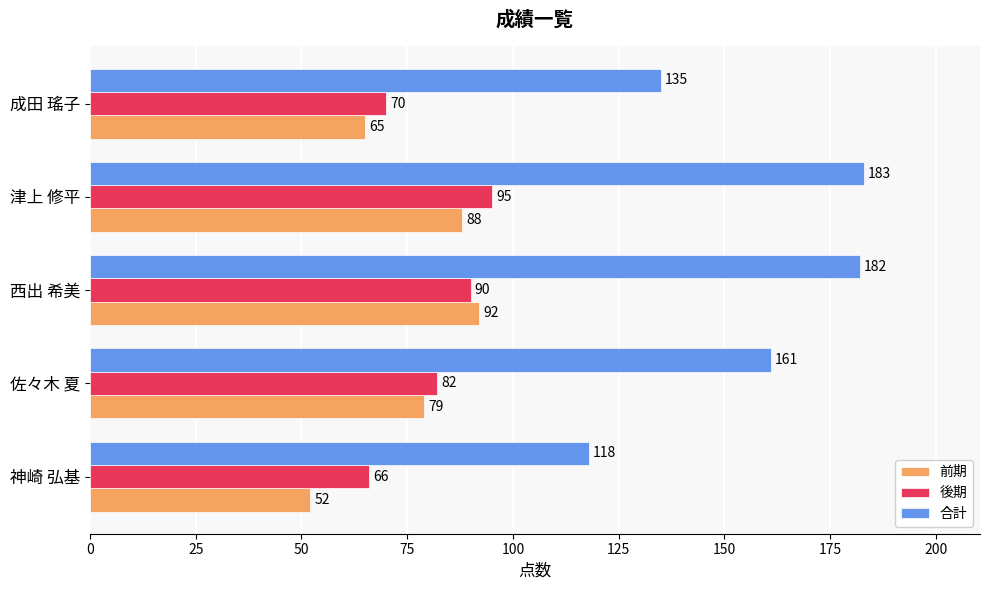

What is the greatest value displayed?

183